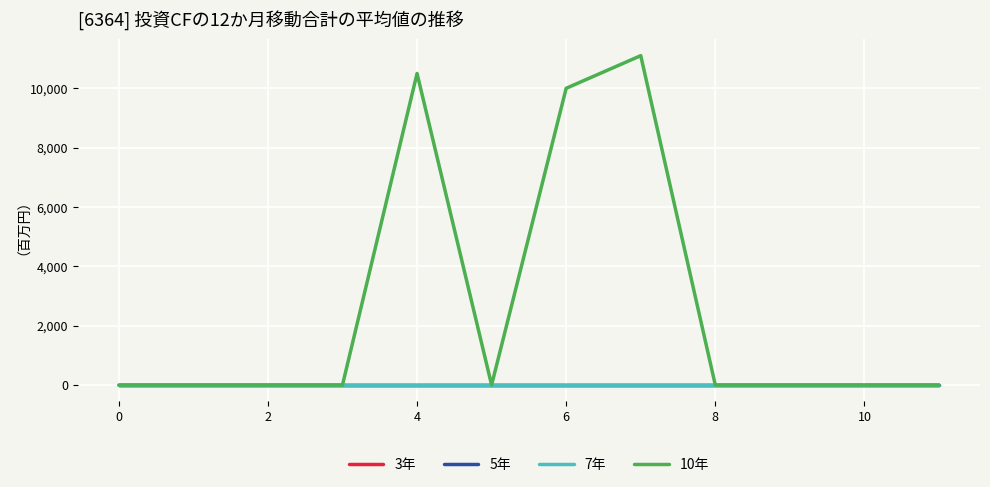

Reading left to right, list all the values displayed in this chart.

3年: 0	0	0	0	0	0	0	0	0	0	0	0
5年: 0	0	0	0	0	0	0	0	0	0	0	0
7年: 0	0	0	0	0	0	0	0	0	0	0	0
10年: 0	0	0	0	10500	0	10000	11100	0	0	0	0